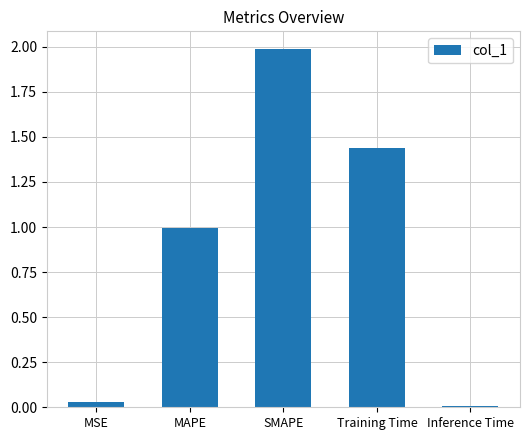

What is the sum of all values?

4.5